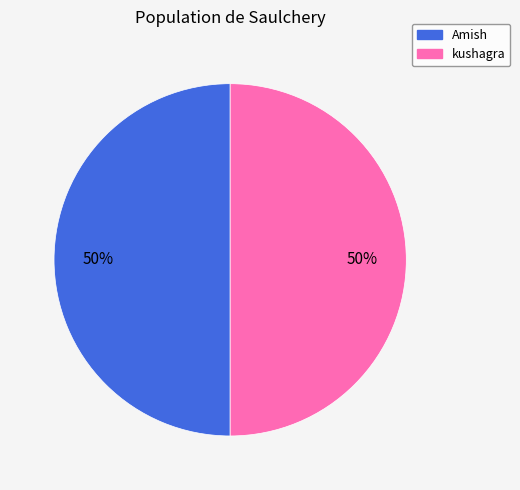

True or false: Amish accounts for 36% of the total.

False